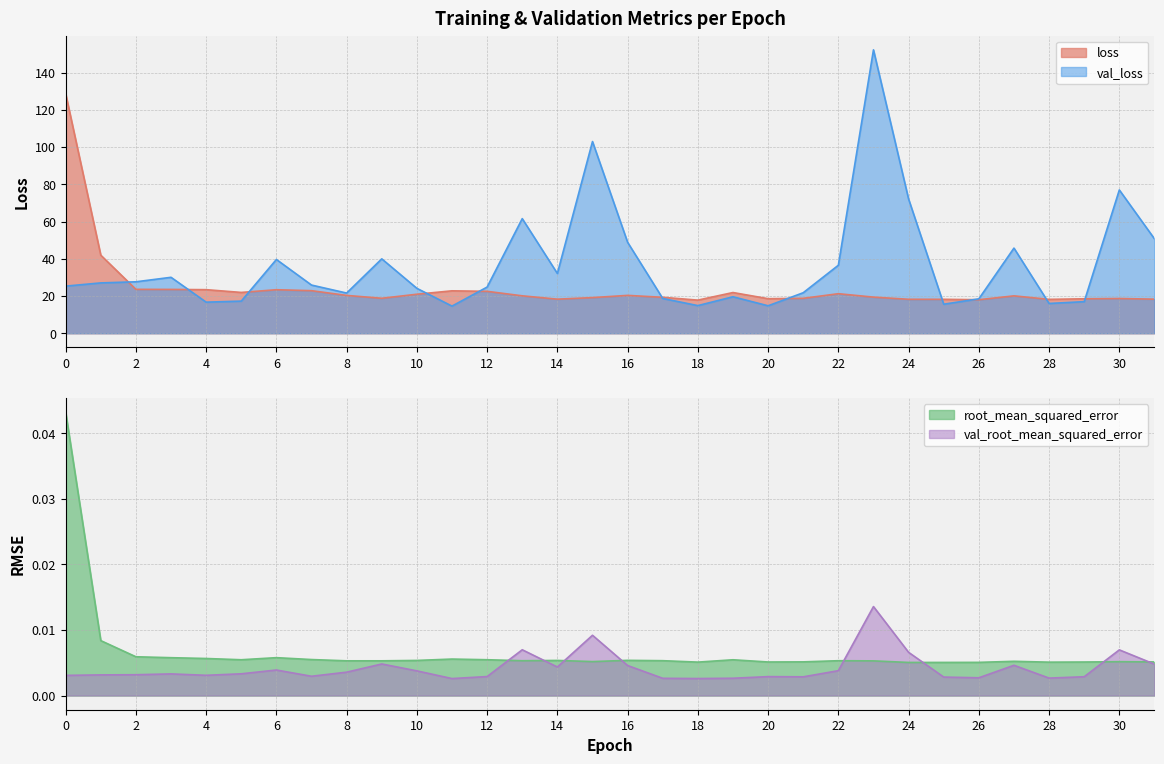

Count the val_root_mean_squared_error values in the range 0 to 1.

32